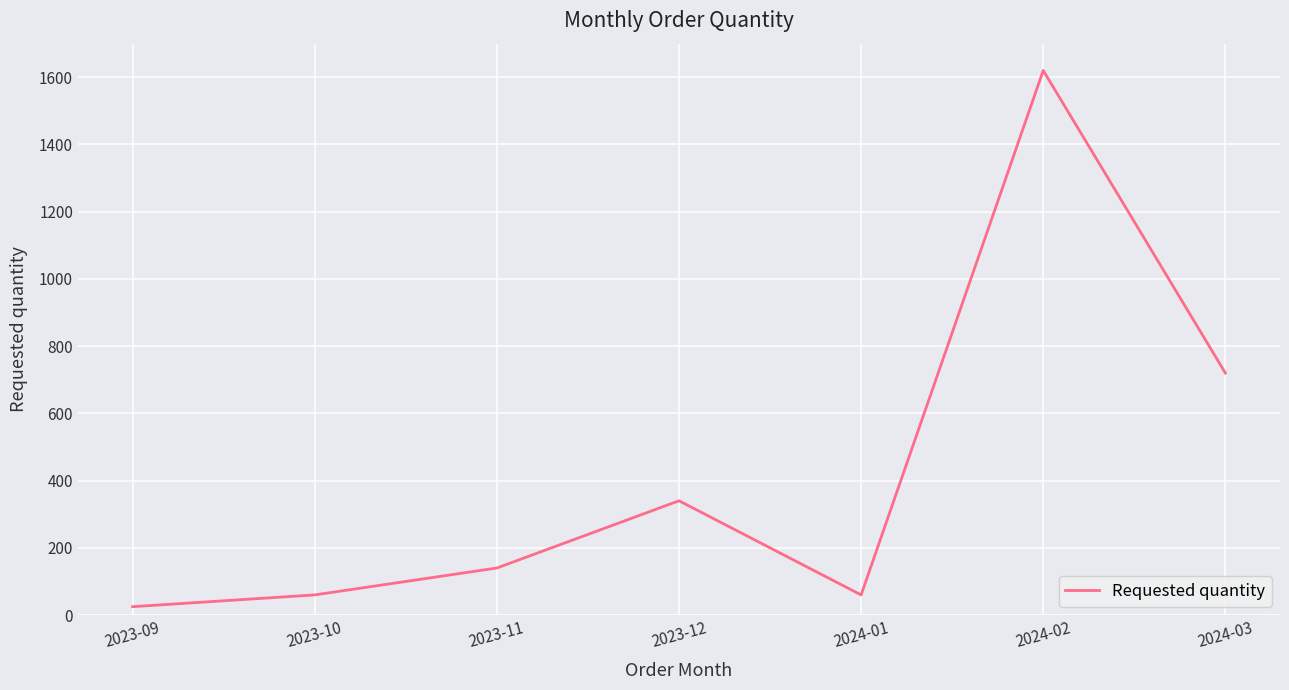

Count the number of categories in the chart.

7